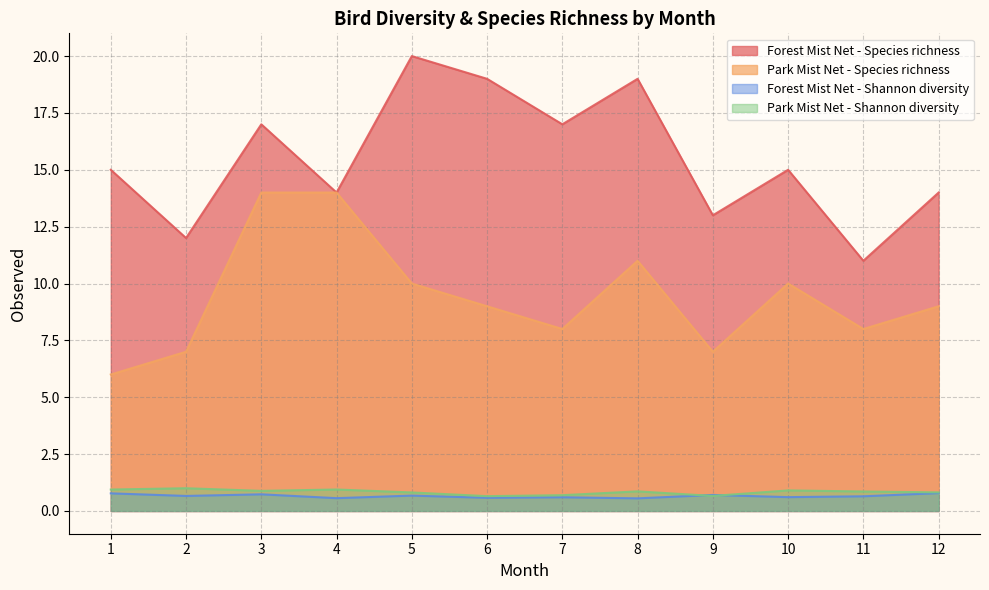

Which has a higher value, 11 or 4?

4